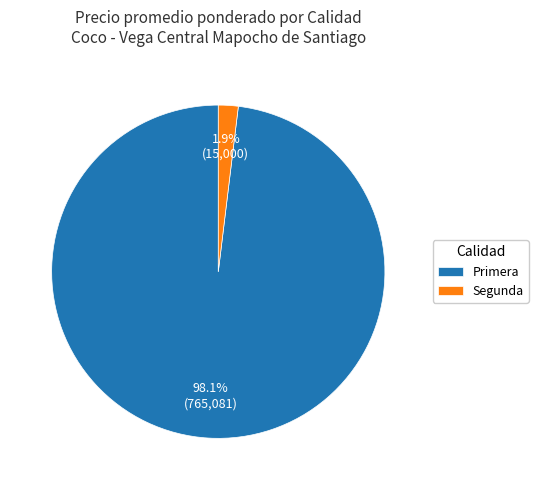

Which slice is the largest?

Primera